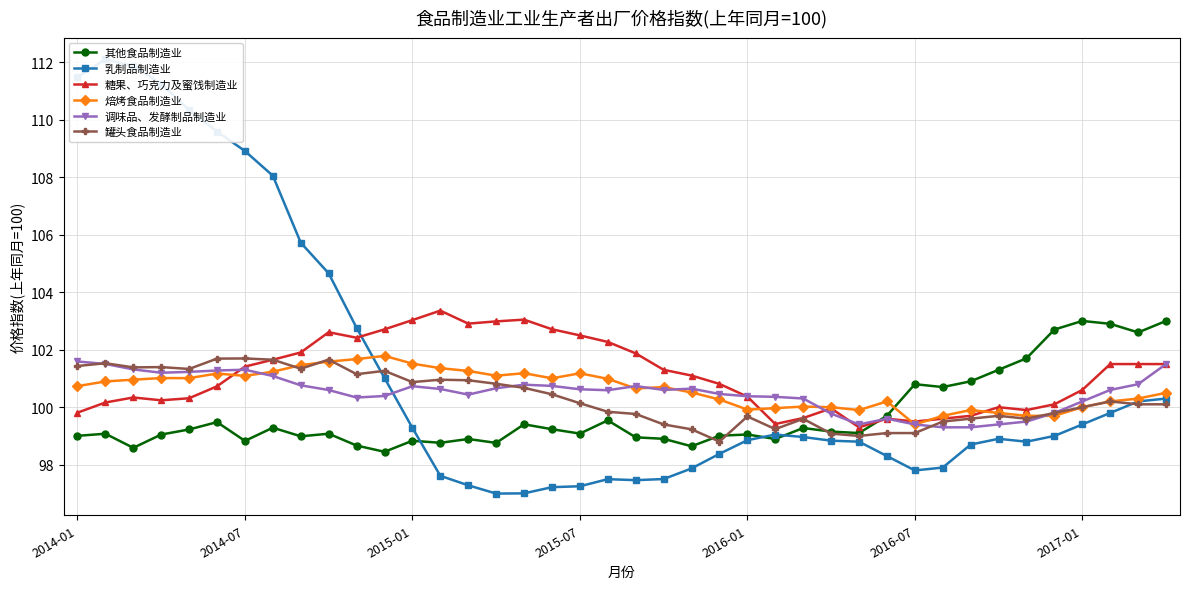

What is the highest value of the 罐头食品制造业 series?

101.7